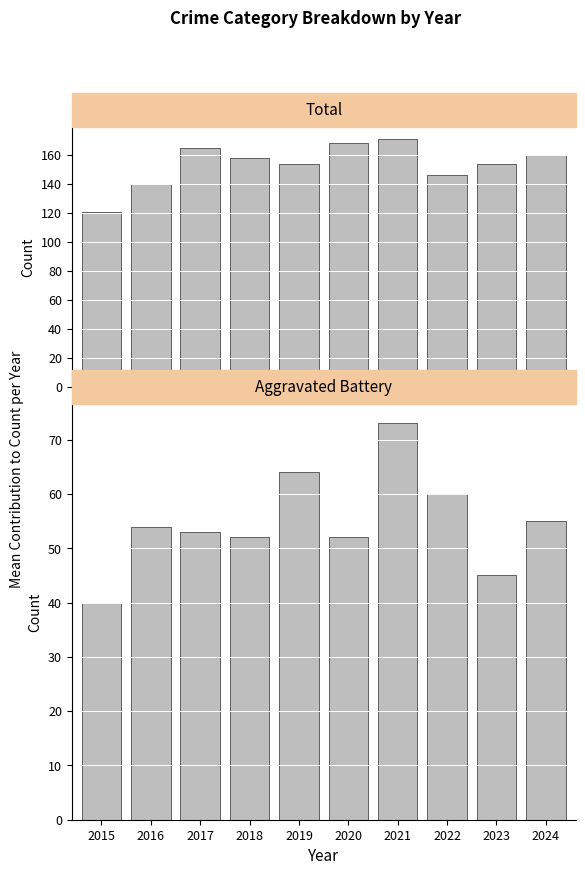

At which label is Aggravated Battery closest to 56?

2024